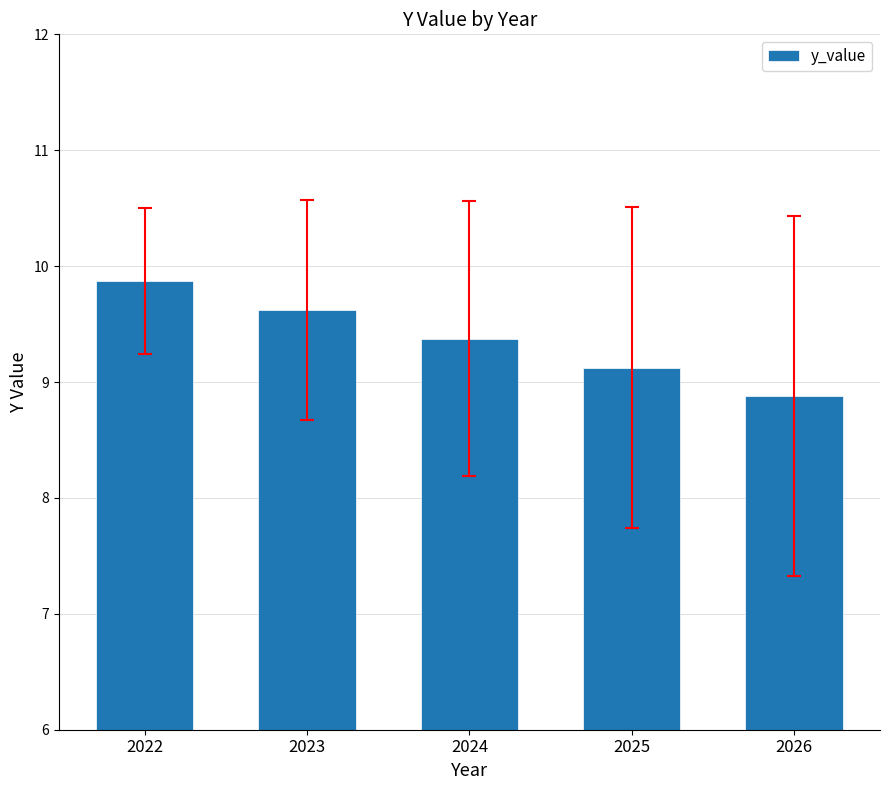

Which category has the lowest value across all series?

2026